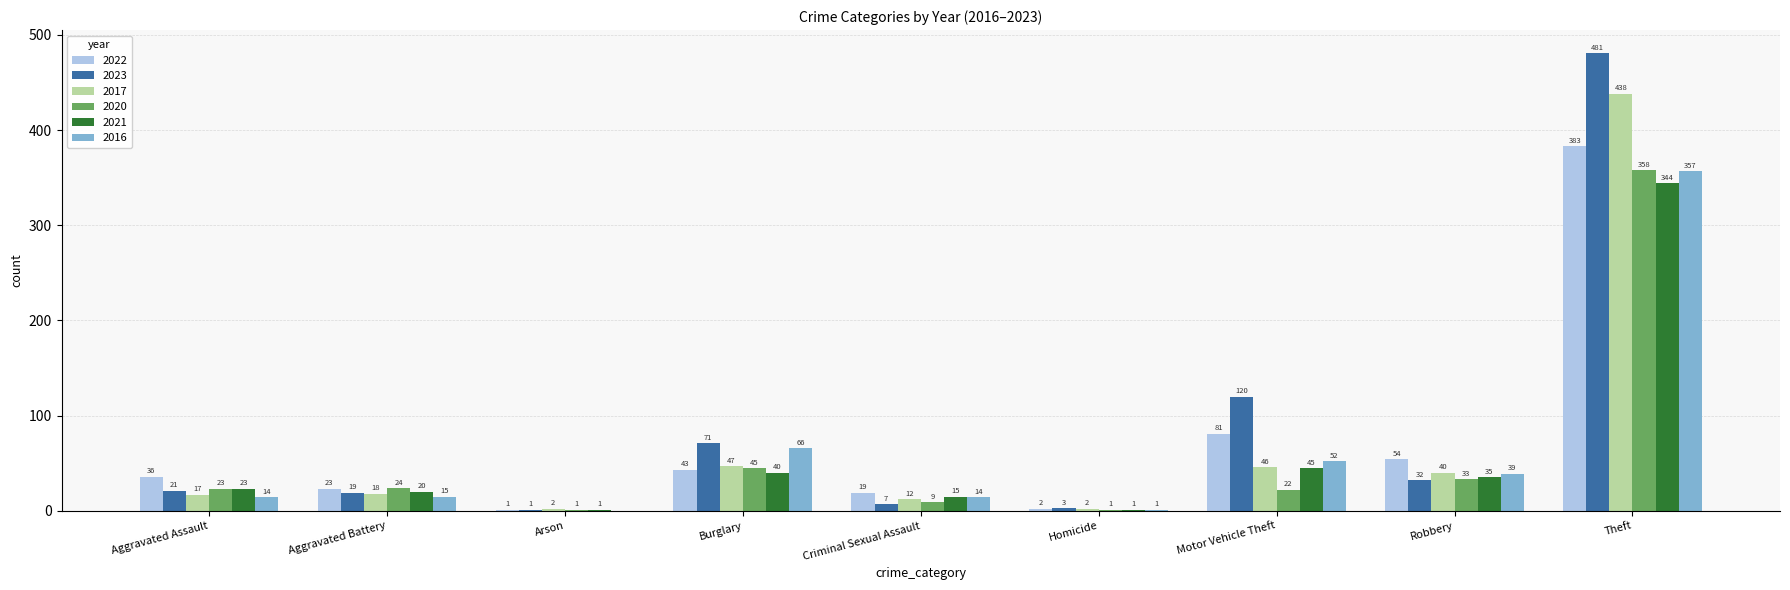

Where is 2016 nearest to the value 178?

Burglary